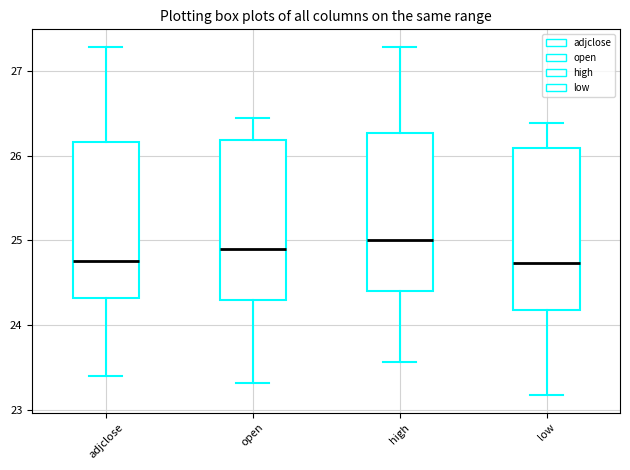

Reading left to right, read every box against the y-axis: the position of its median line, the range the box covers, and the ends of its whiskers. The values are not printed on the chart, so give them approximately, as read against the axis.

adjclose: median 24.8, box 24.3 to 26.2, whiskers 23.4 to 27.3
open: median 24.9, box 24.3 to 26.2, whiskers 23.3 to 26.4
high: median 25.0, box 24.4 to 26.3, whiskers 23.6 to 27.3
low: median 24.7, box 24.2 to 26.1, whiskers 23.2 to 26.4